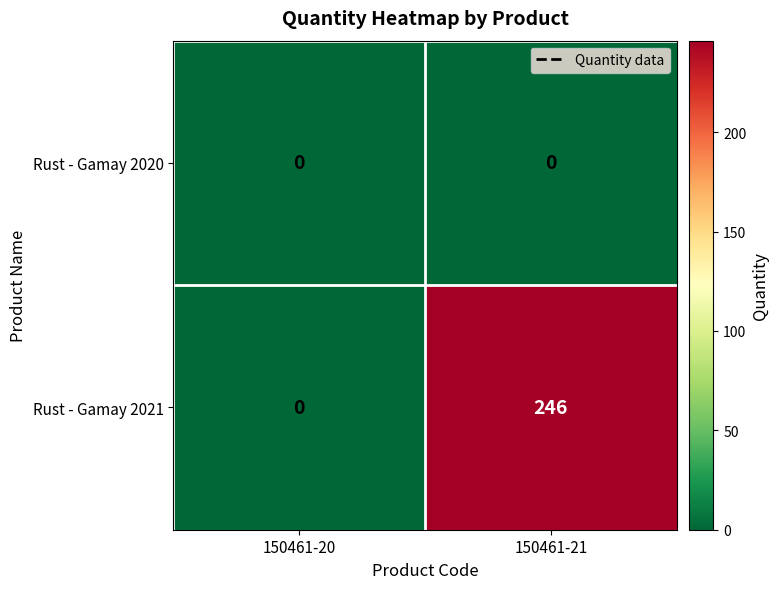

At how many categories does at least one series exceed 209?

1